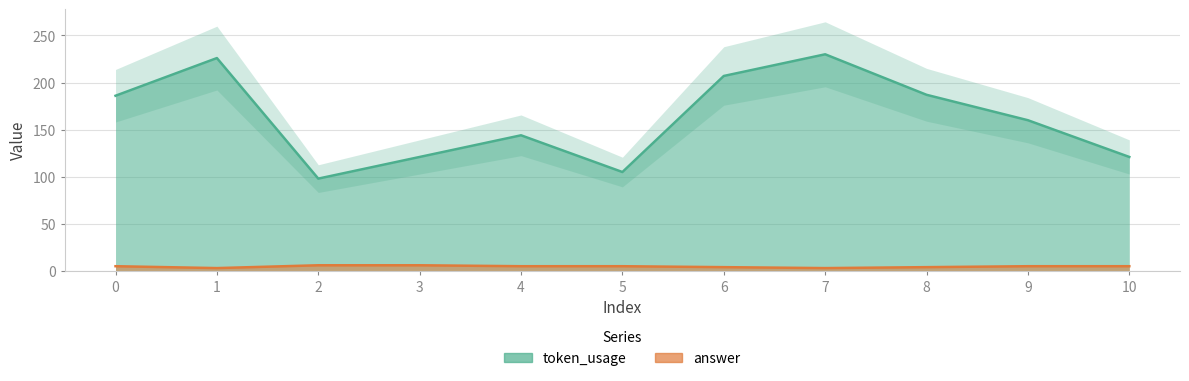

Where is the first local minimum for answer?

1